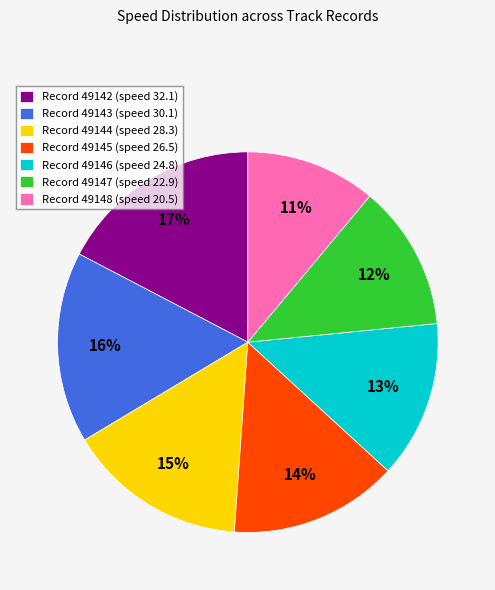

What is the largest slice in the pie chart?

Record 49142 (speed 32.1)